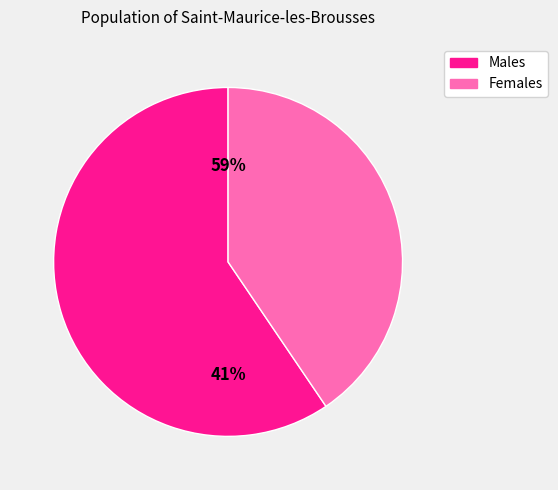

Count the number of slices in the pie.

2